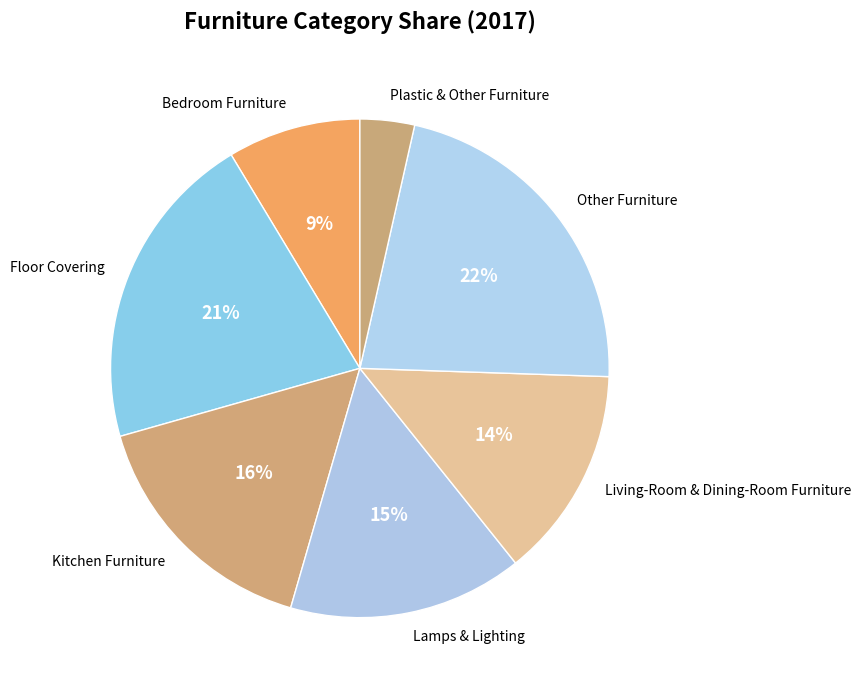

Is it true that Kitchen Furniture is 16% of the pie?

True